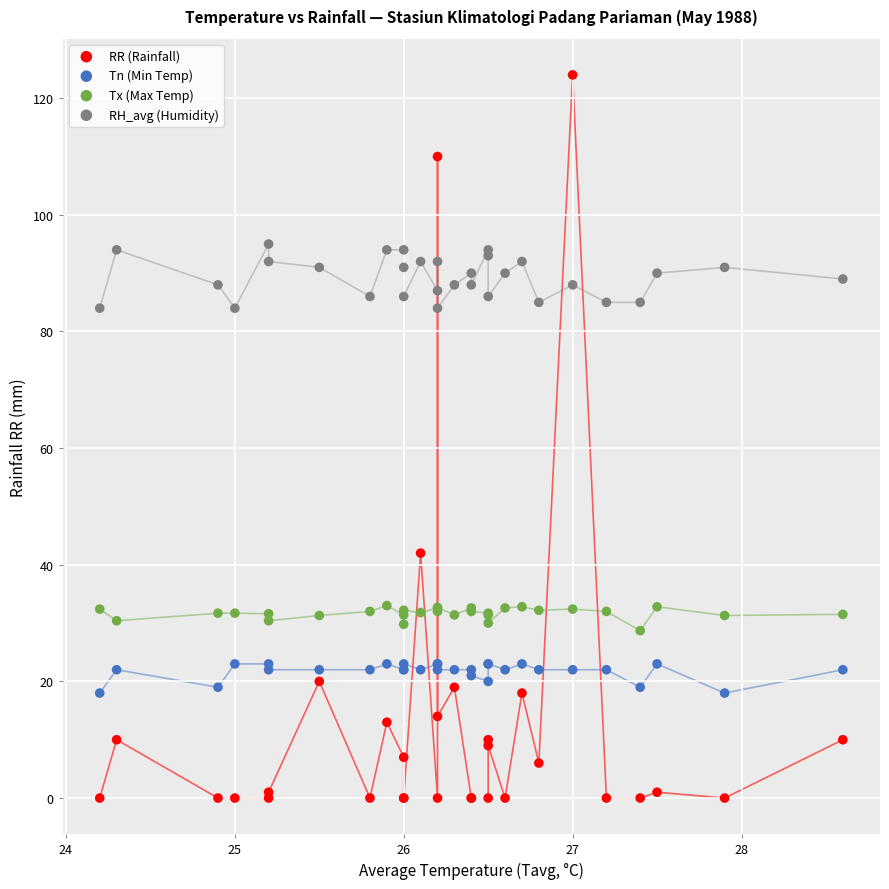

Which series has the widest spread of Y values?

RR (Rainfall)